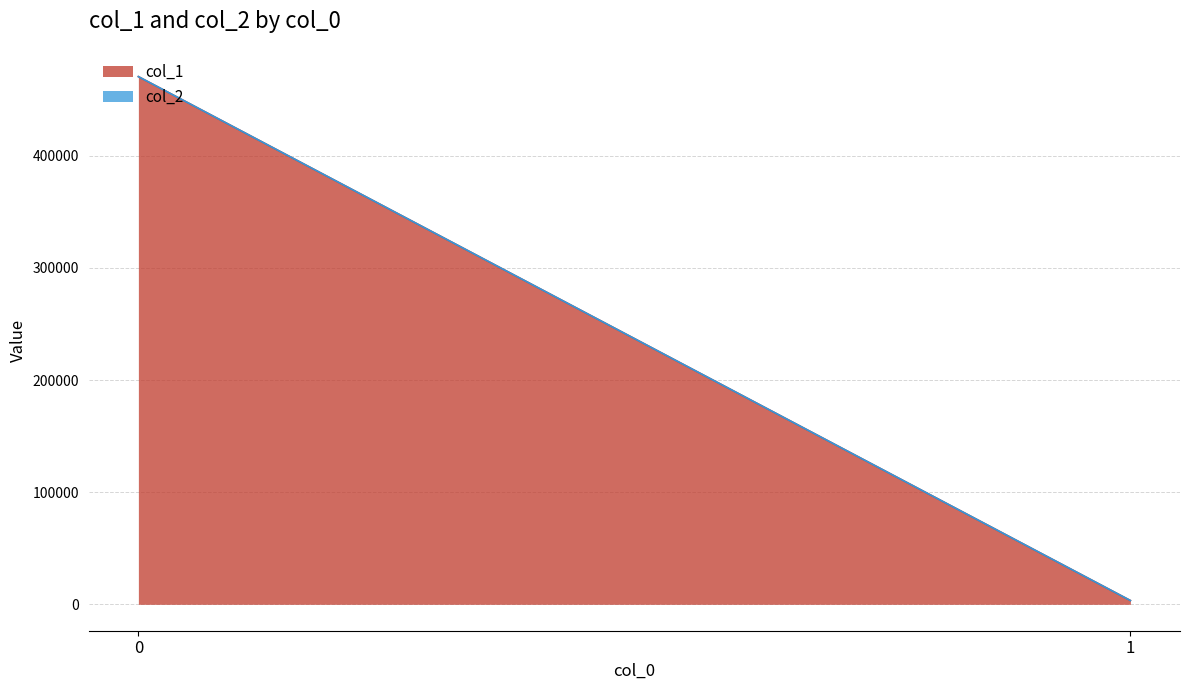

The value of col_2 at 1 is 3. True or false?

True